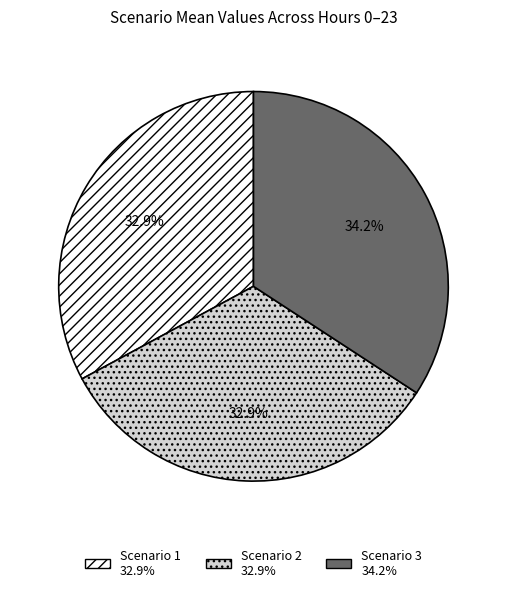

Is the sum of Scenario 3 and Scenario 2 greater than half?

Yes